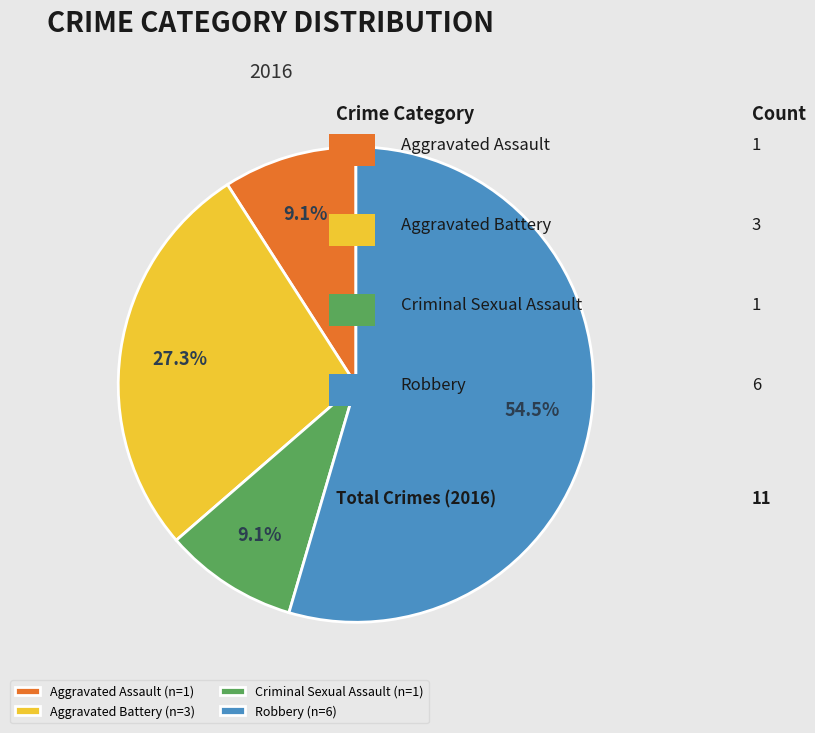

Is the sum of Criminal Sexual Assault and Aggravated Assault greater than half?

No